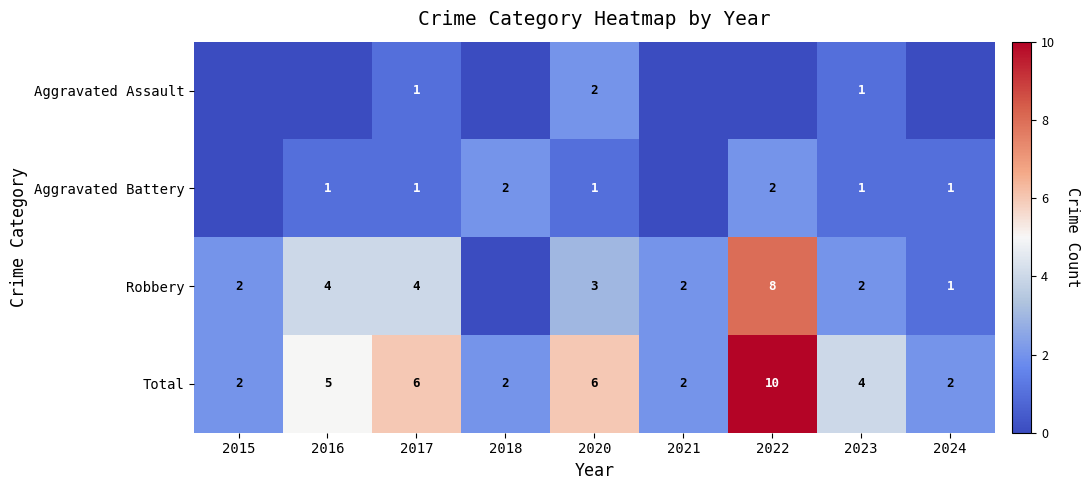

Count the Total values in the range 2 to 6.

8